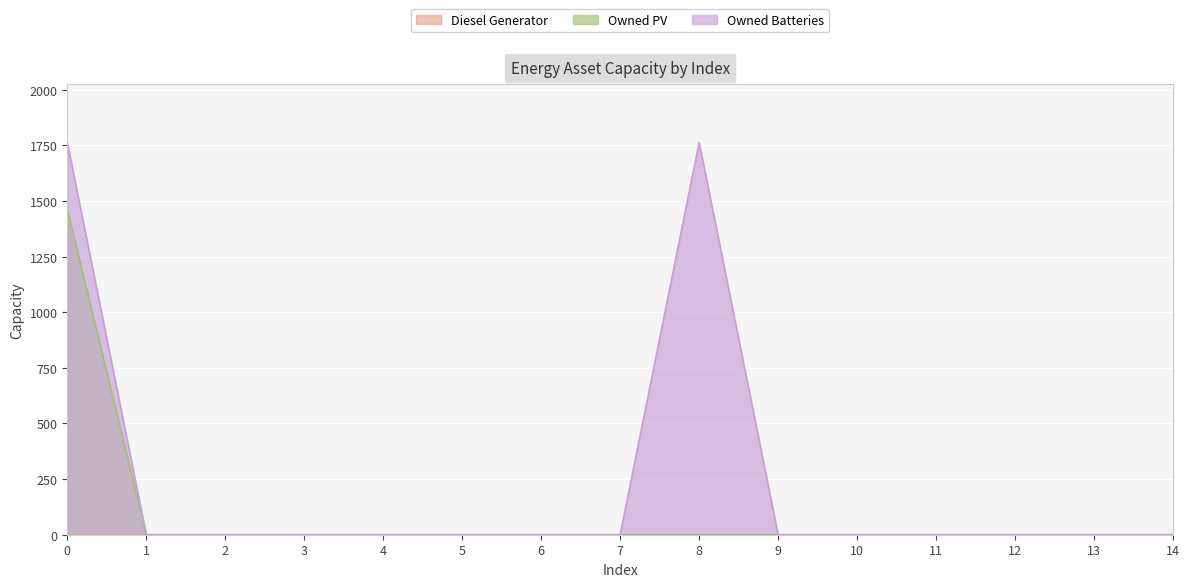

What is the highest value of the Owned Batteries series?

1762